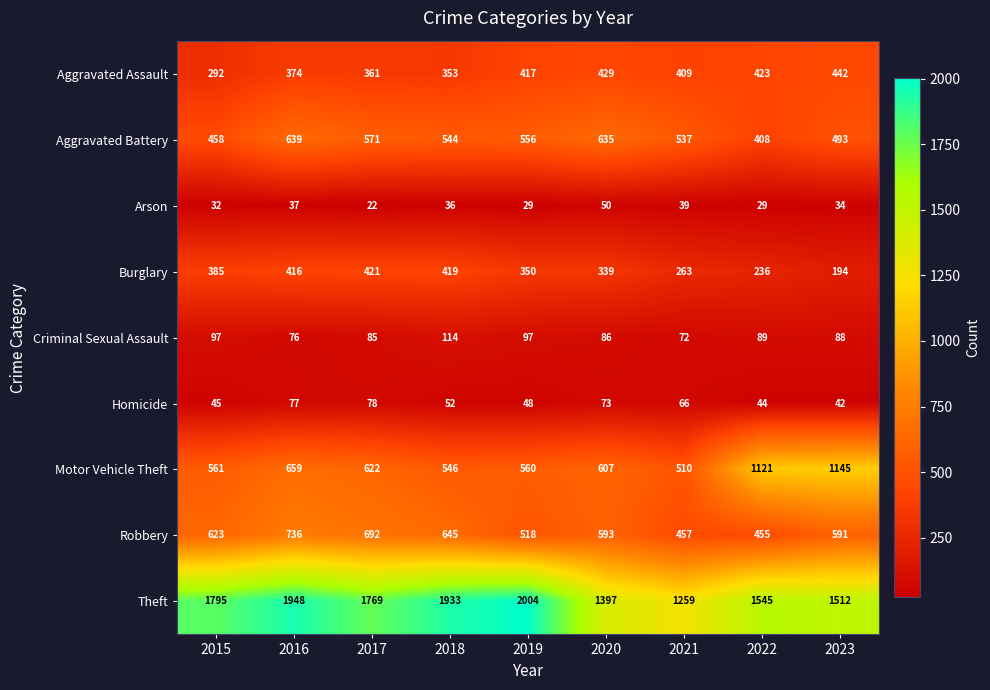

What is the difference between the highest and lowest values at 2018?

1897